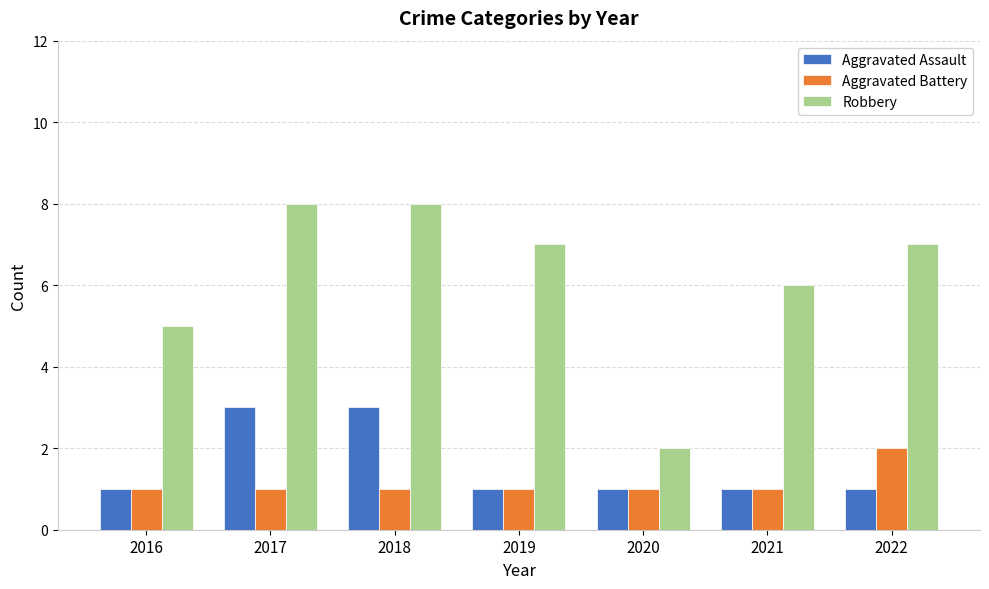

The value of Aggravated Assault at 2022 is 1. True or false?

True